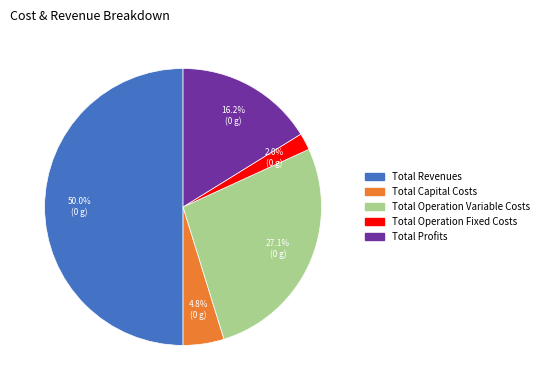

What is the majority slice?

Total Revenues